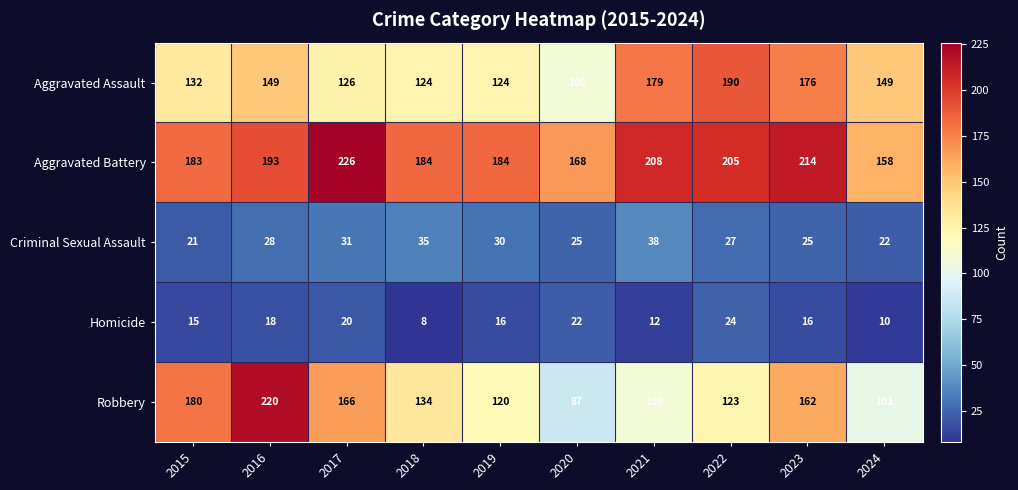

Which series has the largest total across all categories?

Aggravated Battery